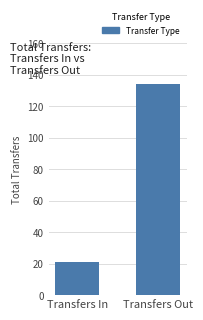

Reading left to right, extract all data points from this chart.

Transfers In=21	Transfers Out=134